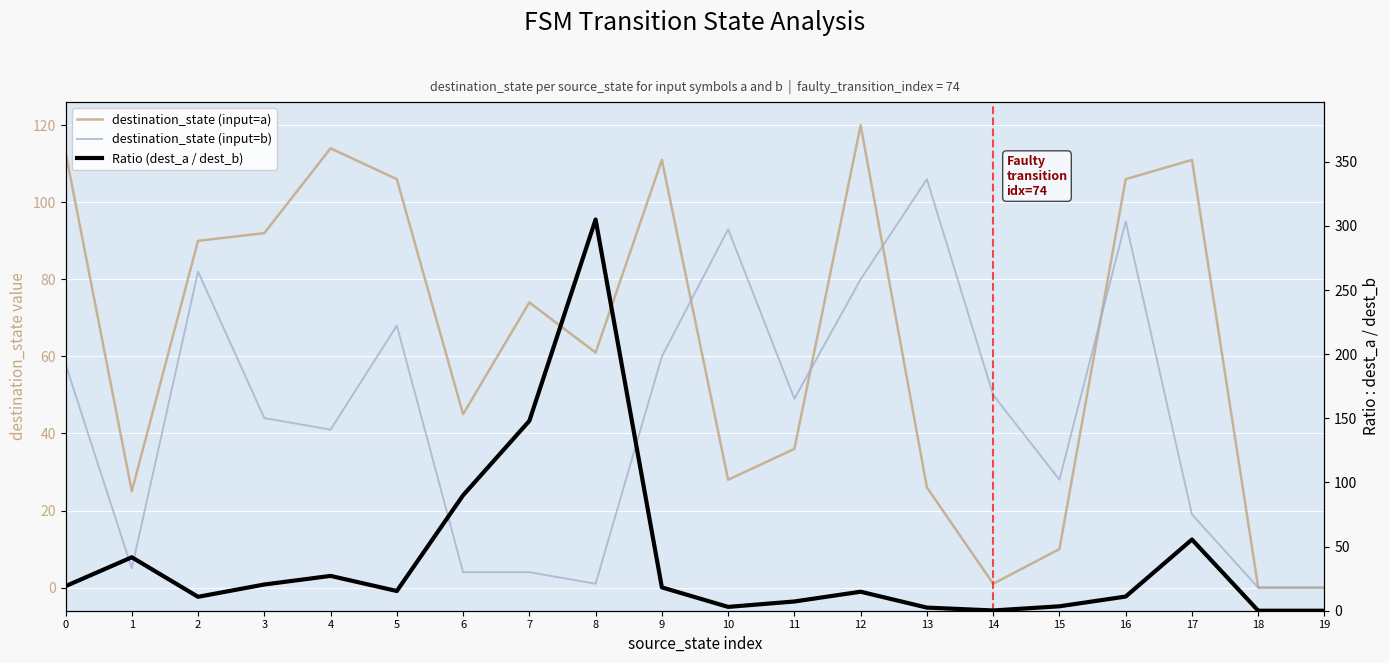

How many values in the destination_state (input=b) series exceed 49?

9